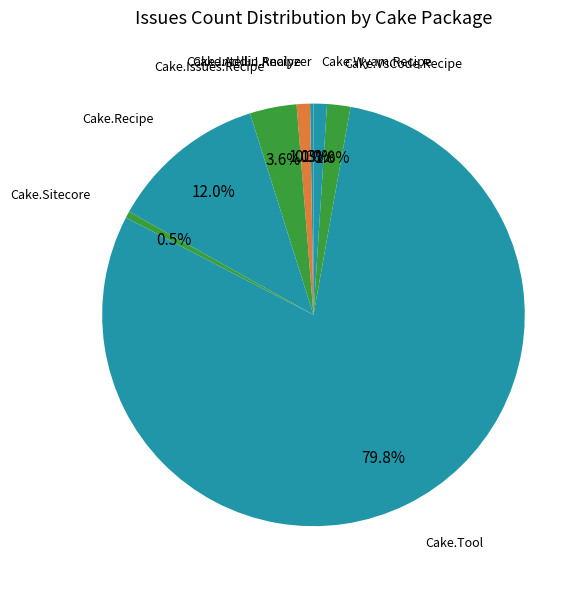

Is Cake.Tool the majority of the pie?

Yes